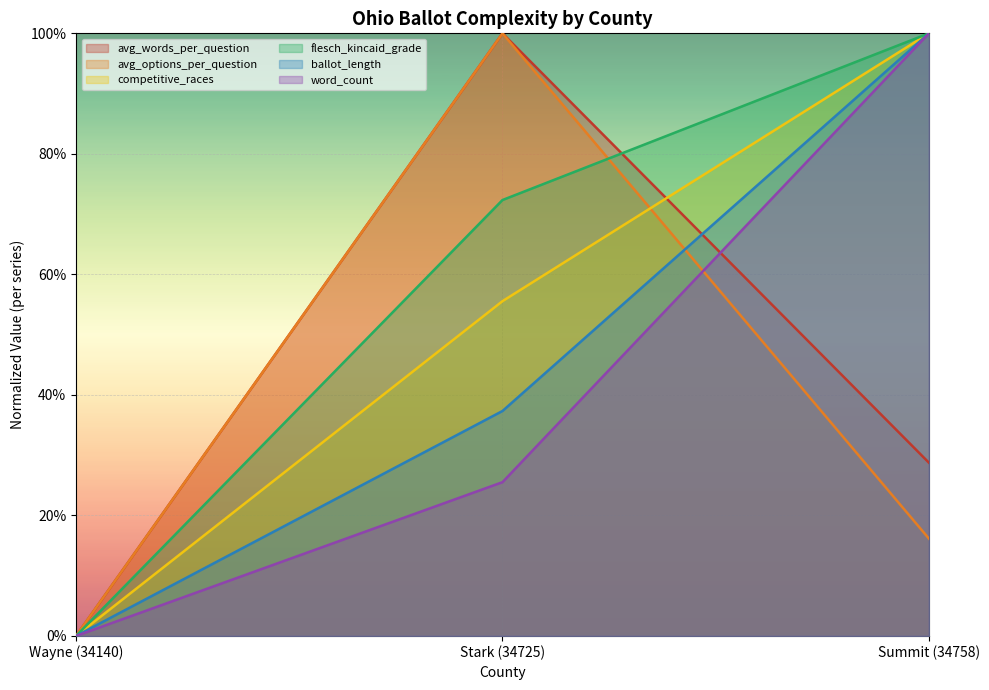

What position from the right is Summit (34758)?

1